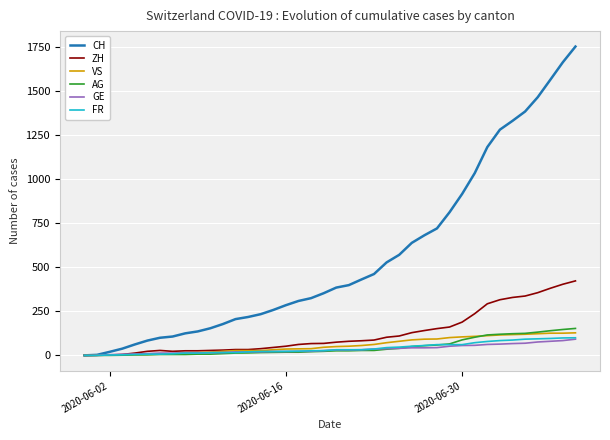

What is the difference between the maximum and second lowest values in the FR series?

100